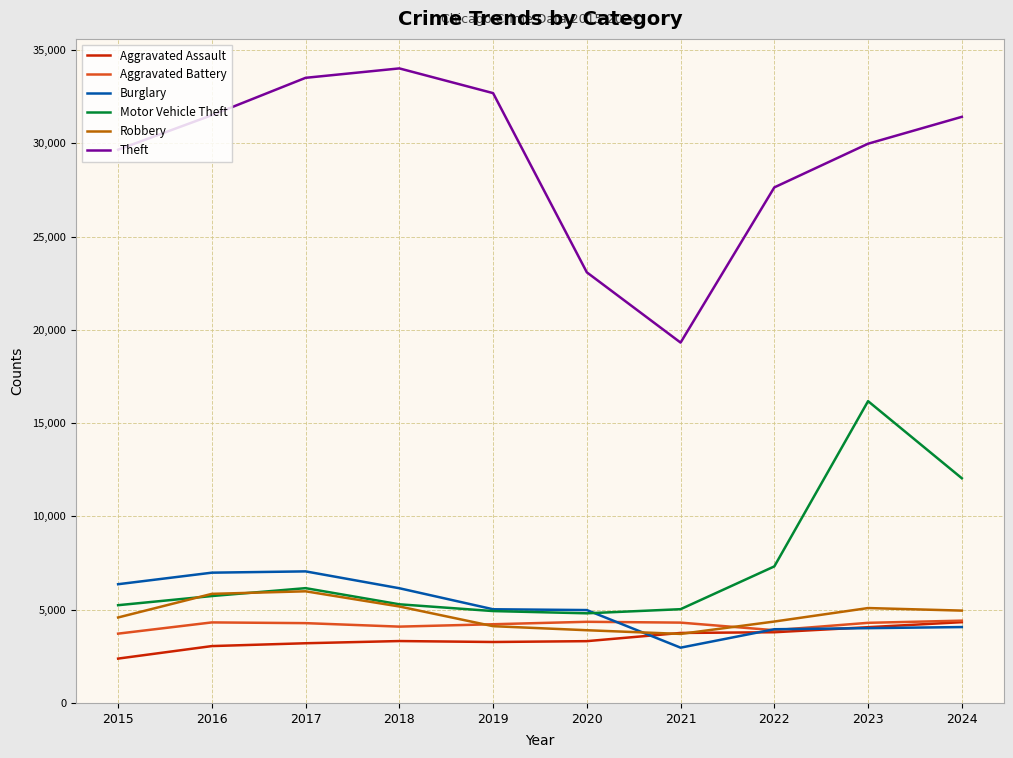

The Robbery series shows 2036 at 2021. True or false?

False